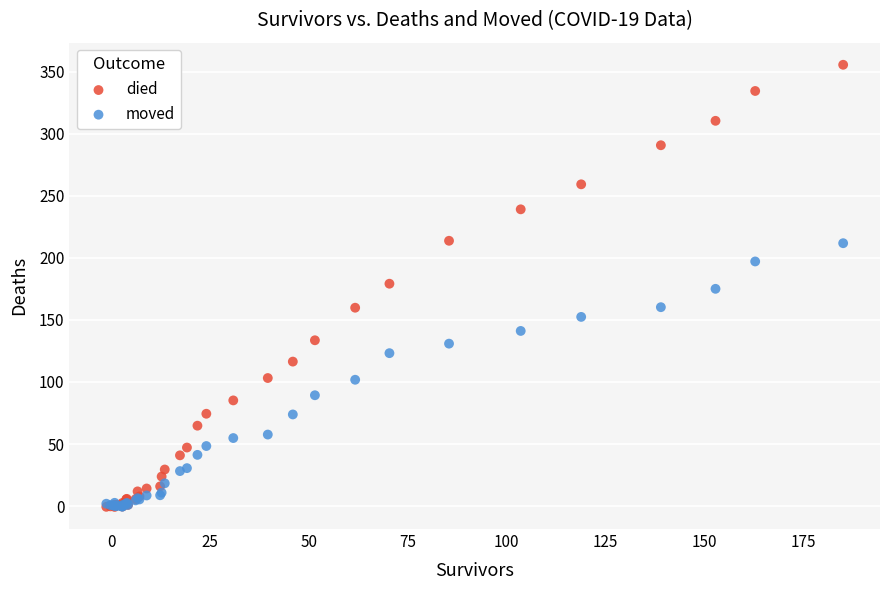

Which series has the largest Y range (max minus min)?

died